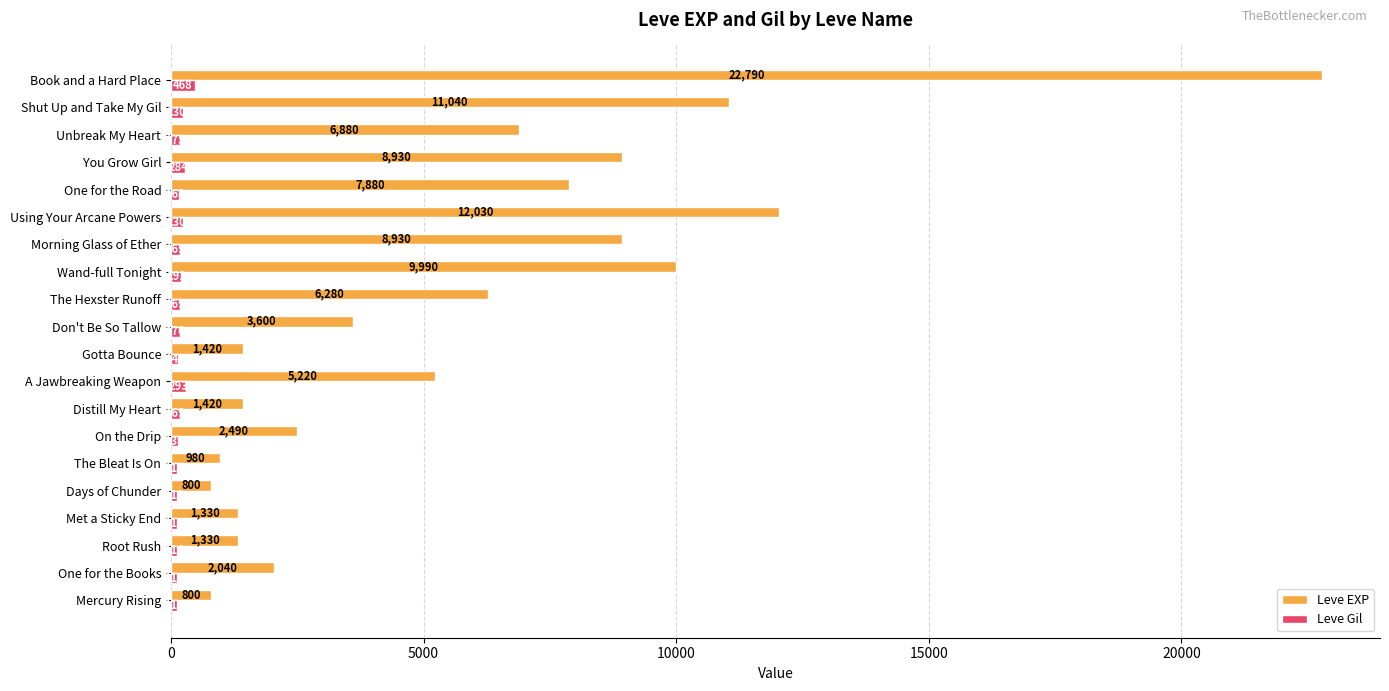

How many series are shown in this chart?

2